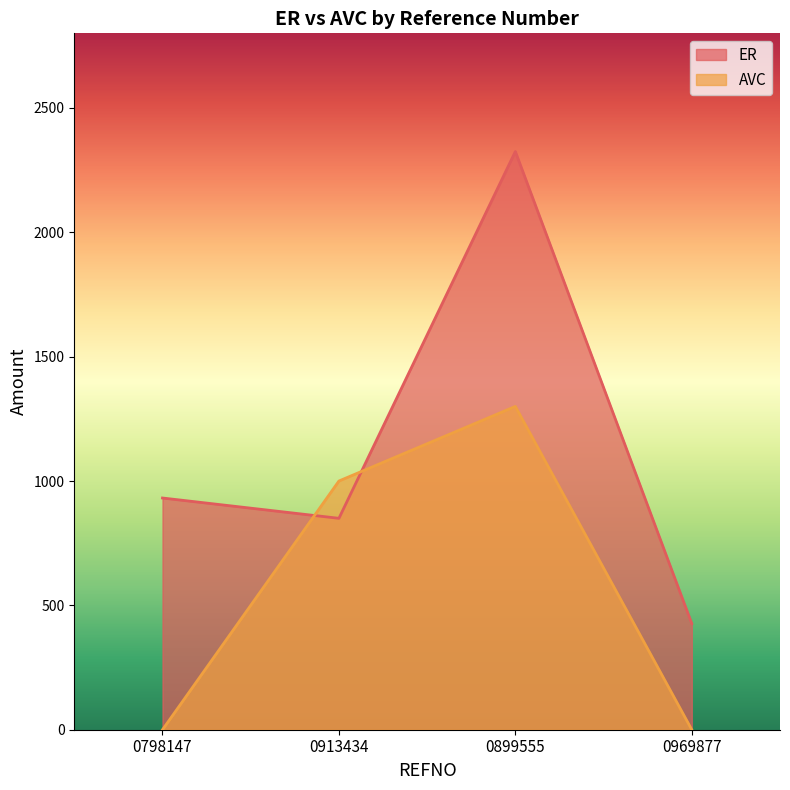

What is the maximum value for ER?

2324.8